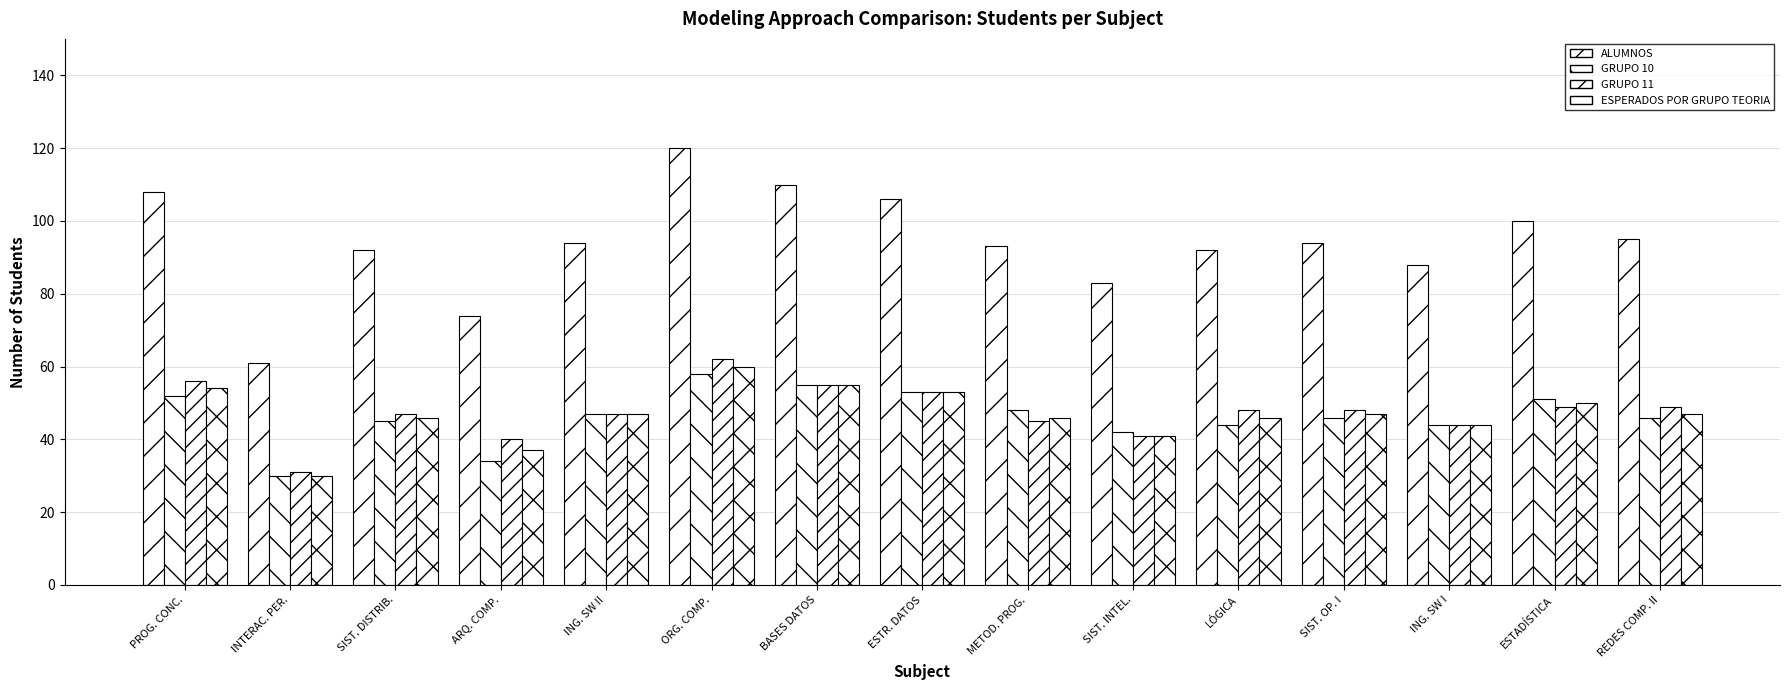

The ALUMNOS series shows 48 at ING. SW I. True or false?

False